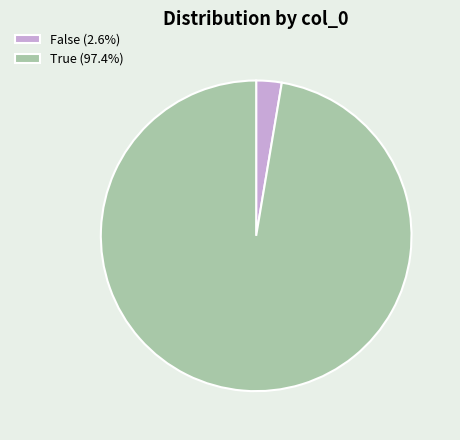

How many slices are in this pie chart?

2